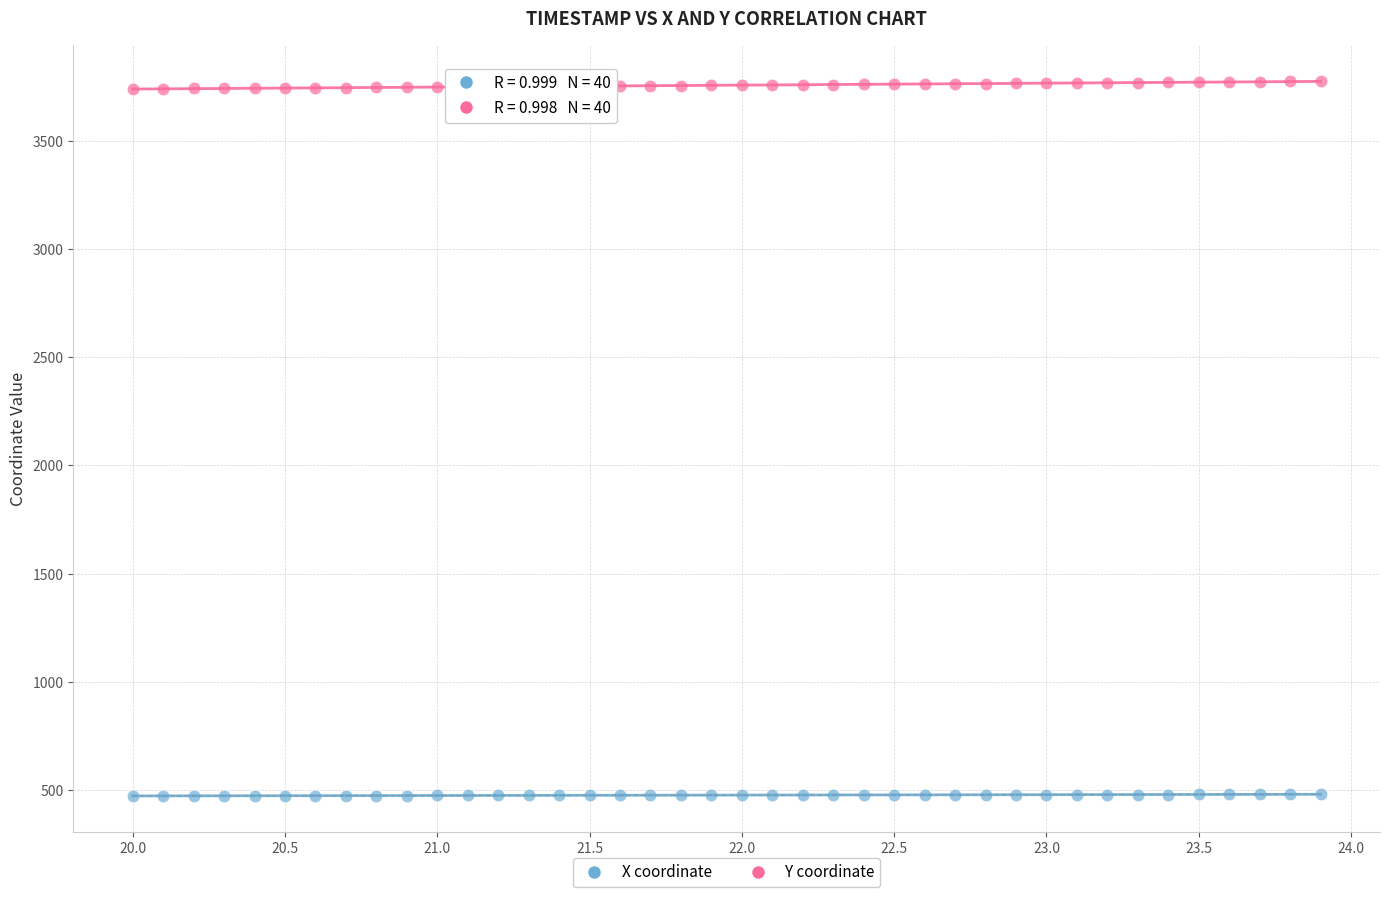

Which series contains the lowest Y value?

X coordinate